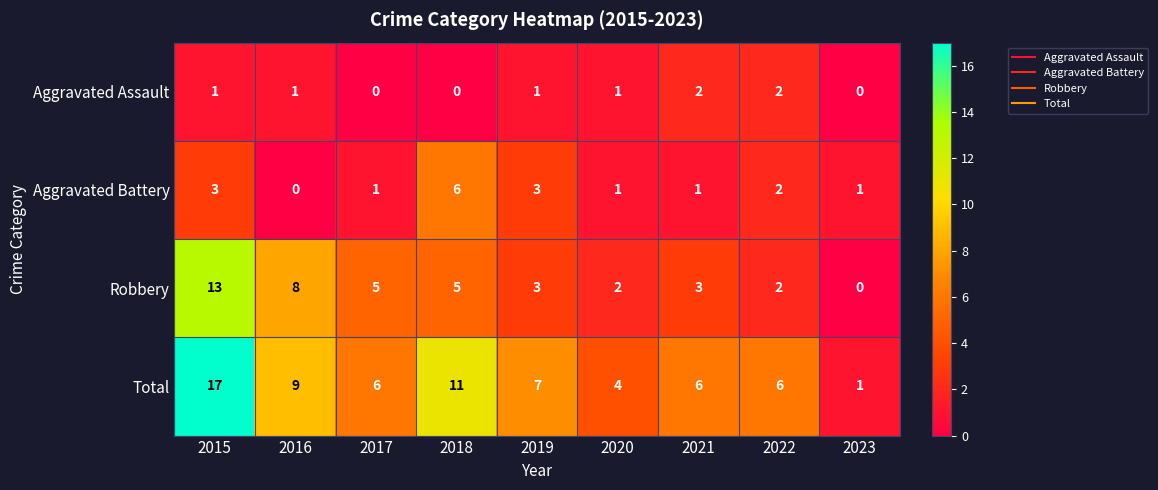

The Robbery series shows 8 at 2016. True or false?

True